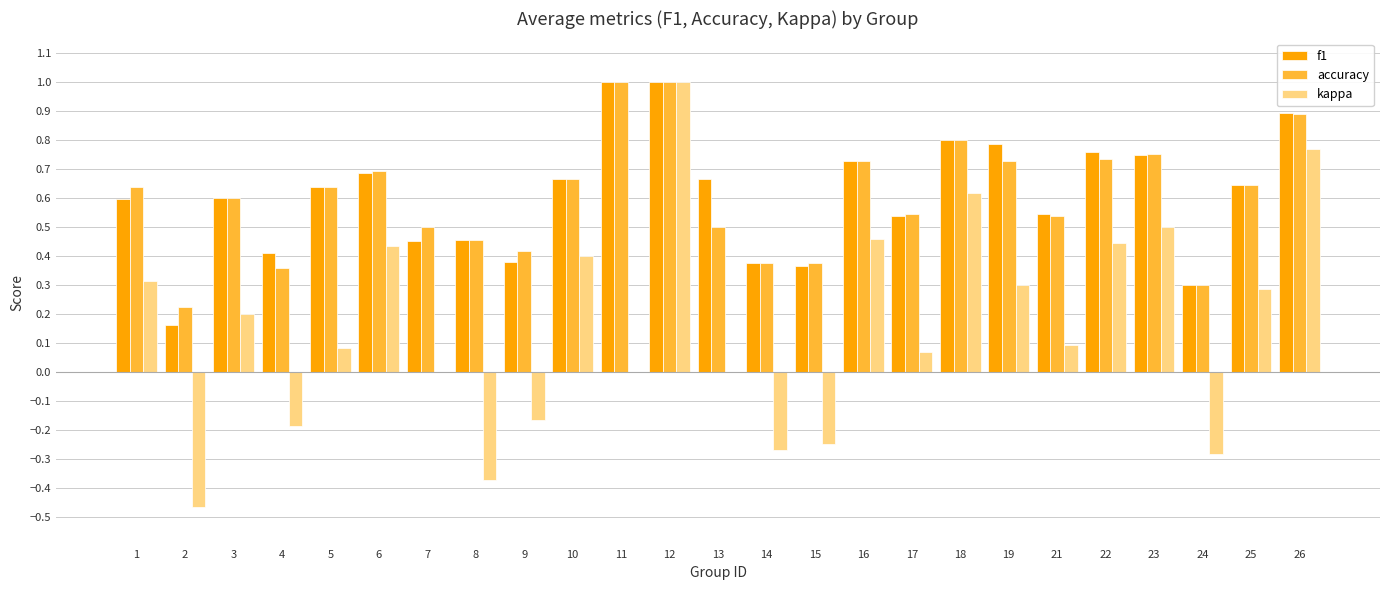

Between 5 and 7, which series saw the biggest shift?

f1